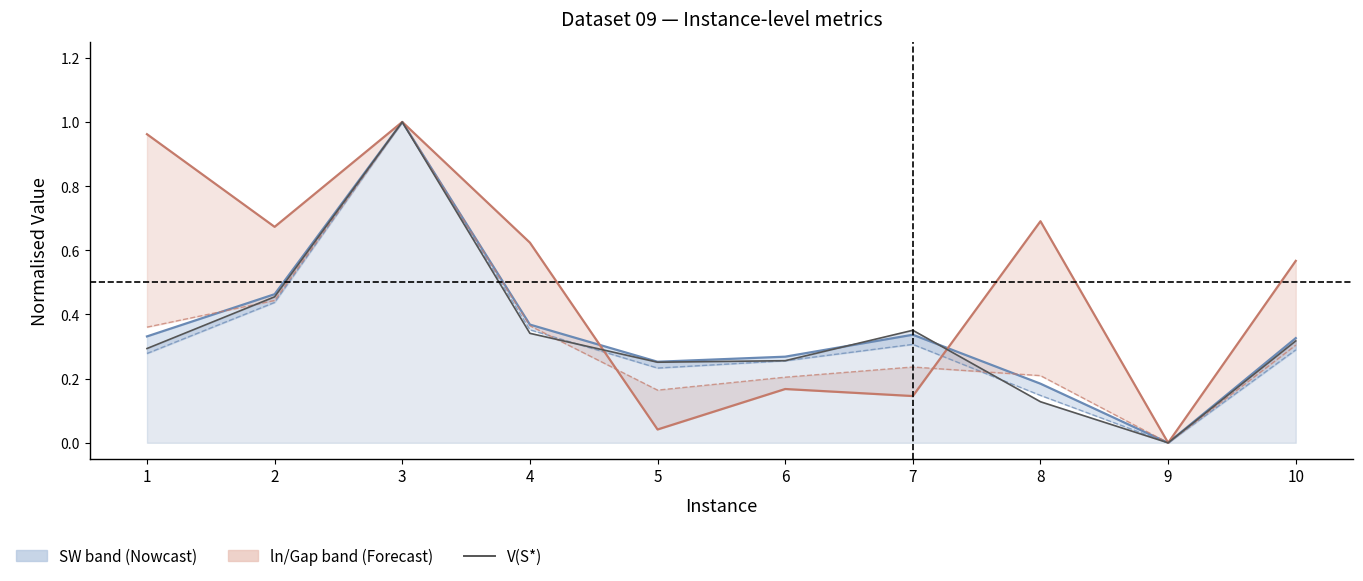

Which category has the highest value across all series?

3